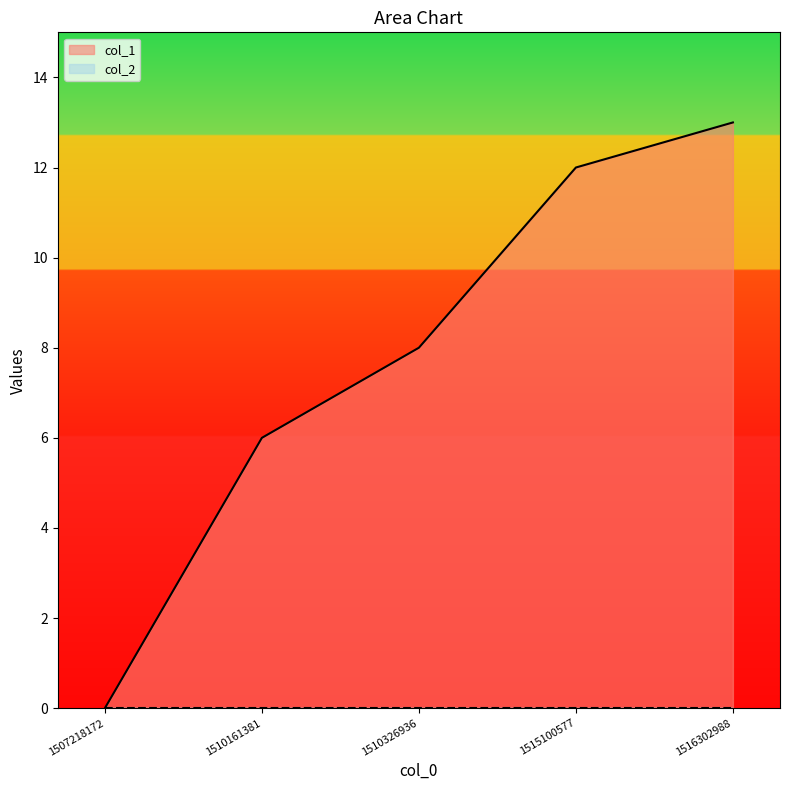

The chart shows a value of 0 at 1507218172. True or false?

True